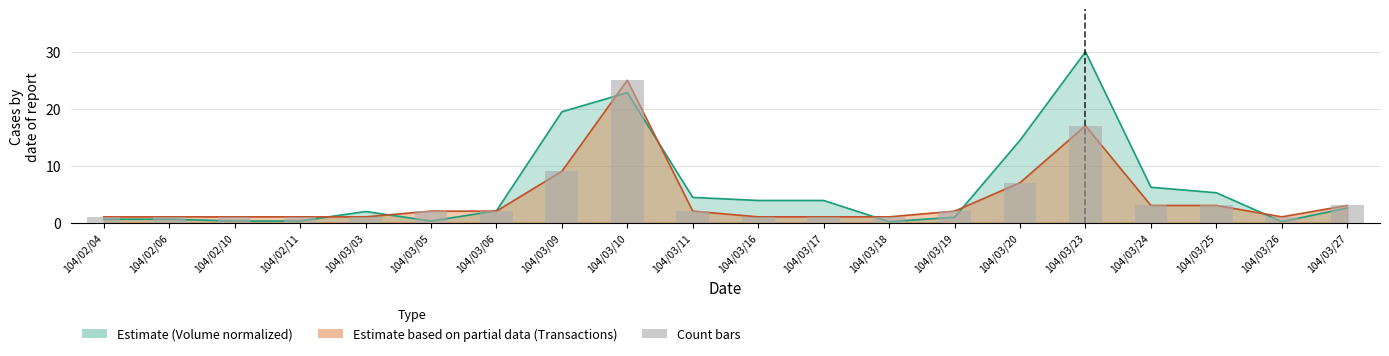

Approximately how many times larger is the value at 104/03/20 compared to 104/03/16?

7.0